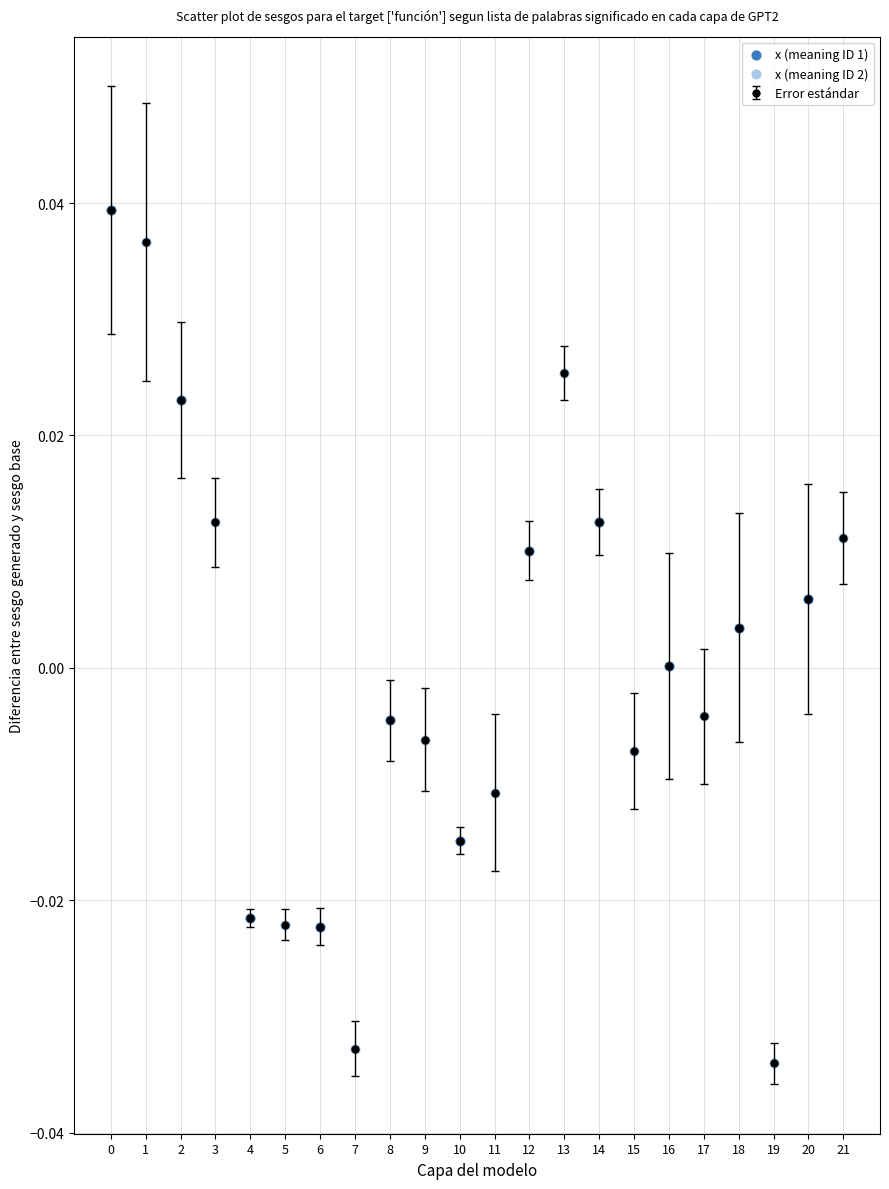

Which series contains the lowest Y value?

x (meaning ID 2)